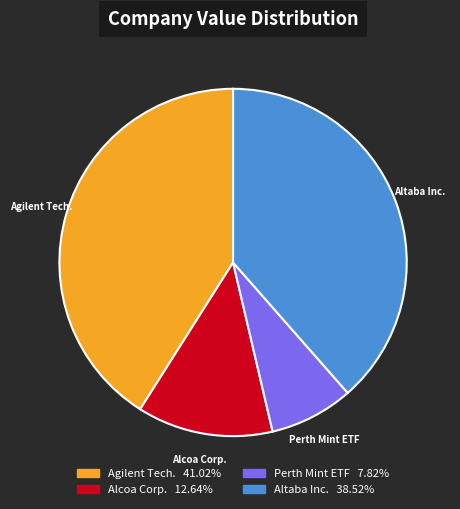

Does any single category account for the majority?

No